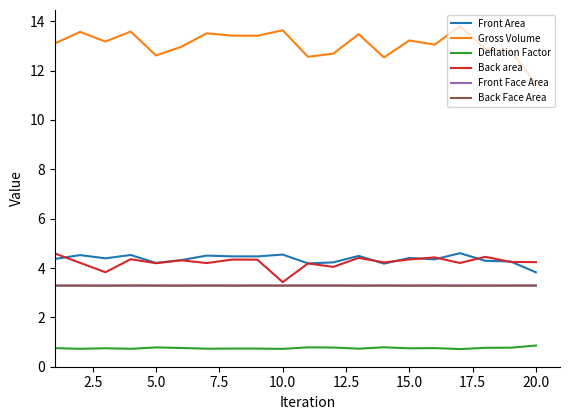

What is the maximum value for Front Area?

4.6